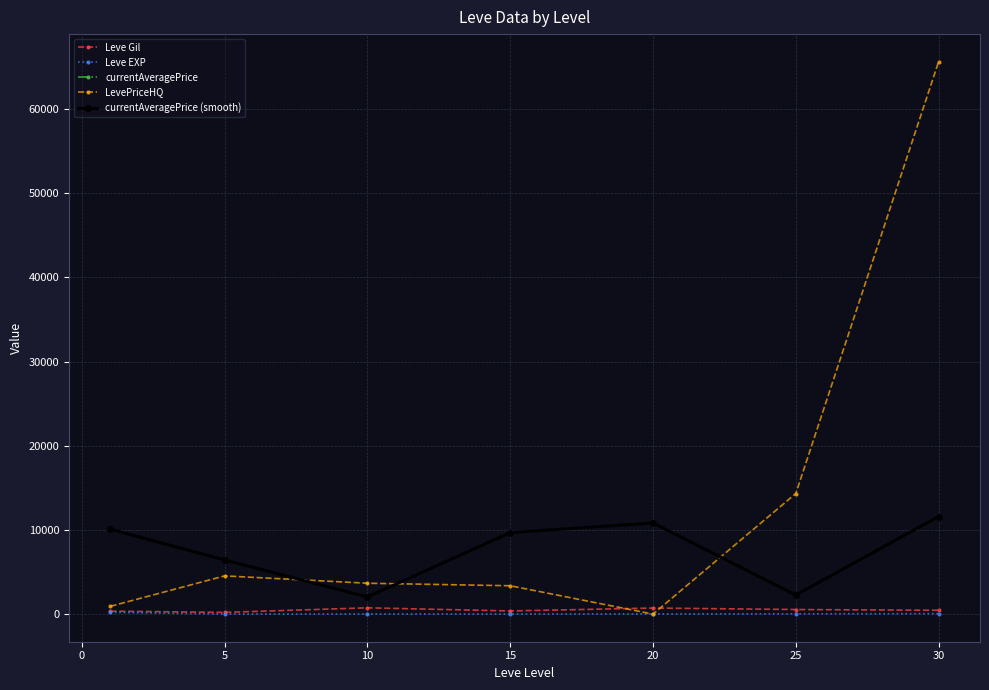

Where is the first local maximum for currentAveragePrice?

20